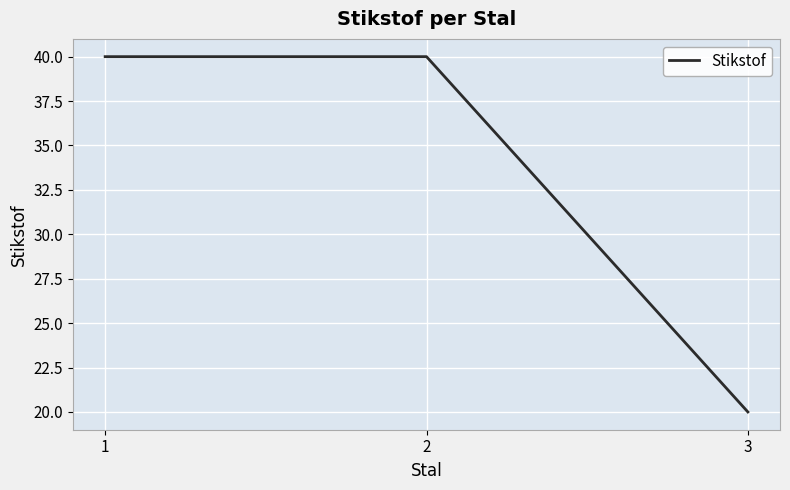

Read the value at 2, to the nearest 10.

40